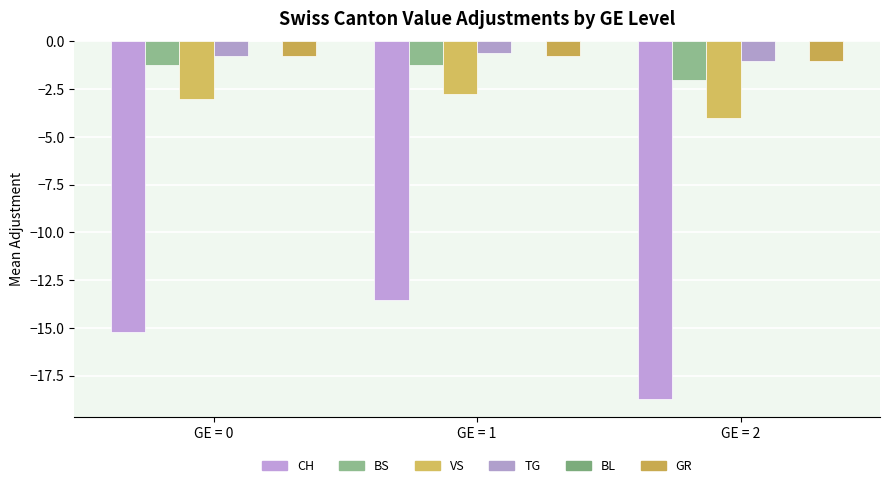

Are the bars grouped side by side (vs. stacked)?

Yes